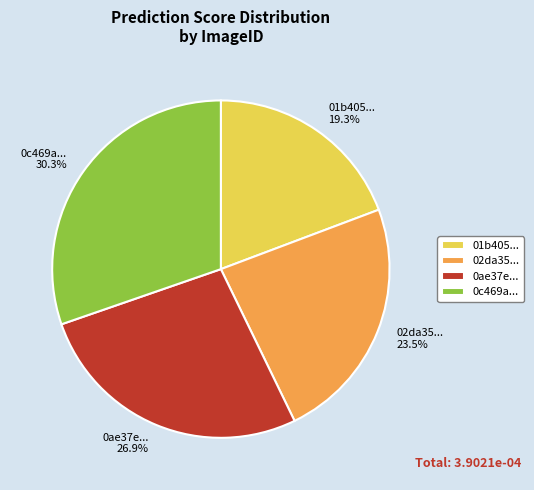

What portion of the pie excludes 0c469a... 30.3%?

69.7%